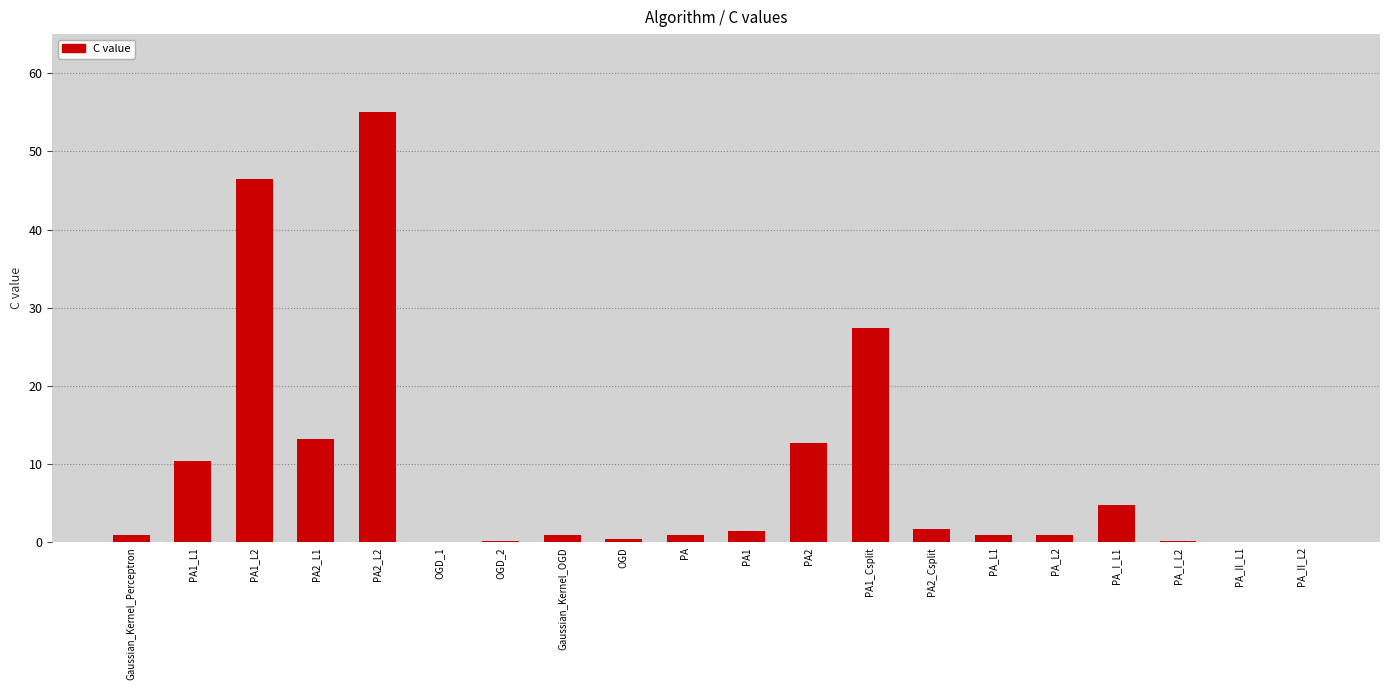

Is it true that the value at PA1_L1 is 10.4?

True